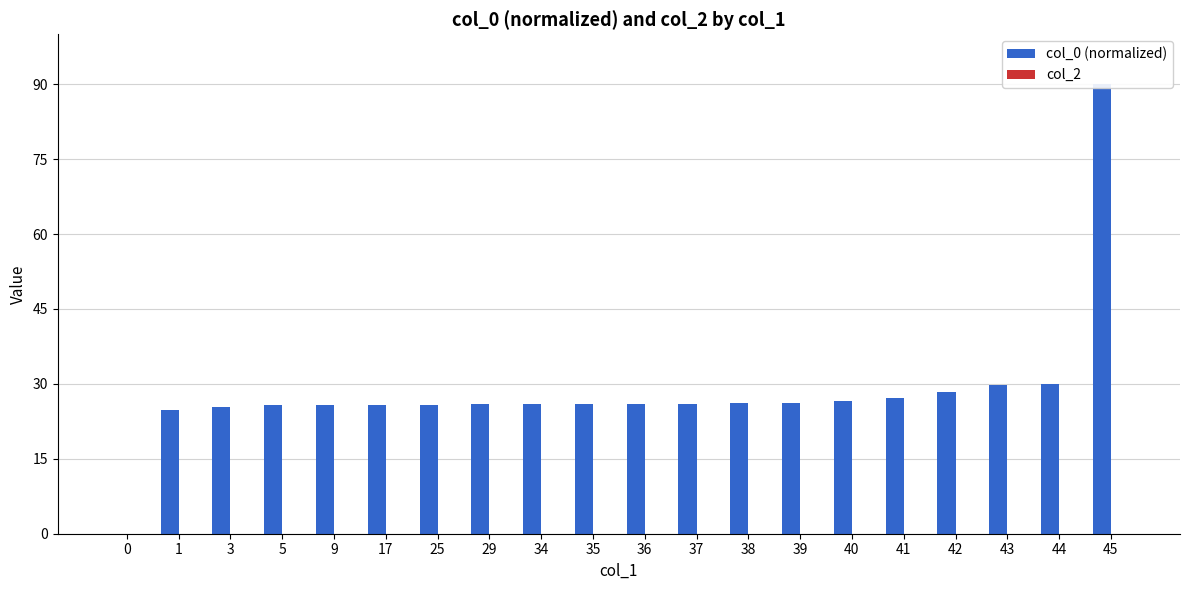

Reading right to left, what are all the values shown in this chart?

col_0 (normalized): 45=90.0	44=30.0	43=29.8	42=28.4	41=27.1	40=26.6	39=26.1	38=26.1	37=26.0	36=26.0	35=25.9	34=25.9	29=25.9	25=25.8	17=25.8	9=25.8	5=25.7	3=25.3	1=24.8	0=0.0
col_2: 45=0.0	44=0.0	43=0.0	42=0.0	41=0.0	40=0.0	39=0.0	38=0.0	37=0.0	36=0.0	35=0.0	34=0.0	29=0.0	25=0.0	17=0.0	9=0.0	5=0.0	3=0.0	1=0.0	0=0.0